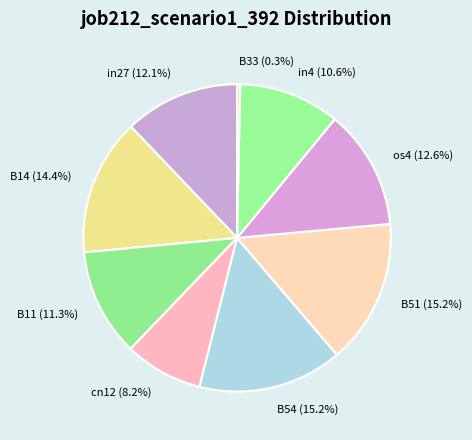

Is it true that cn12 is 1% of the pie?

False